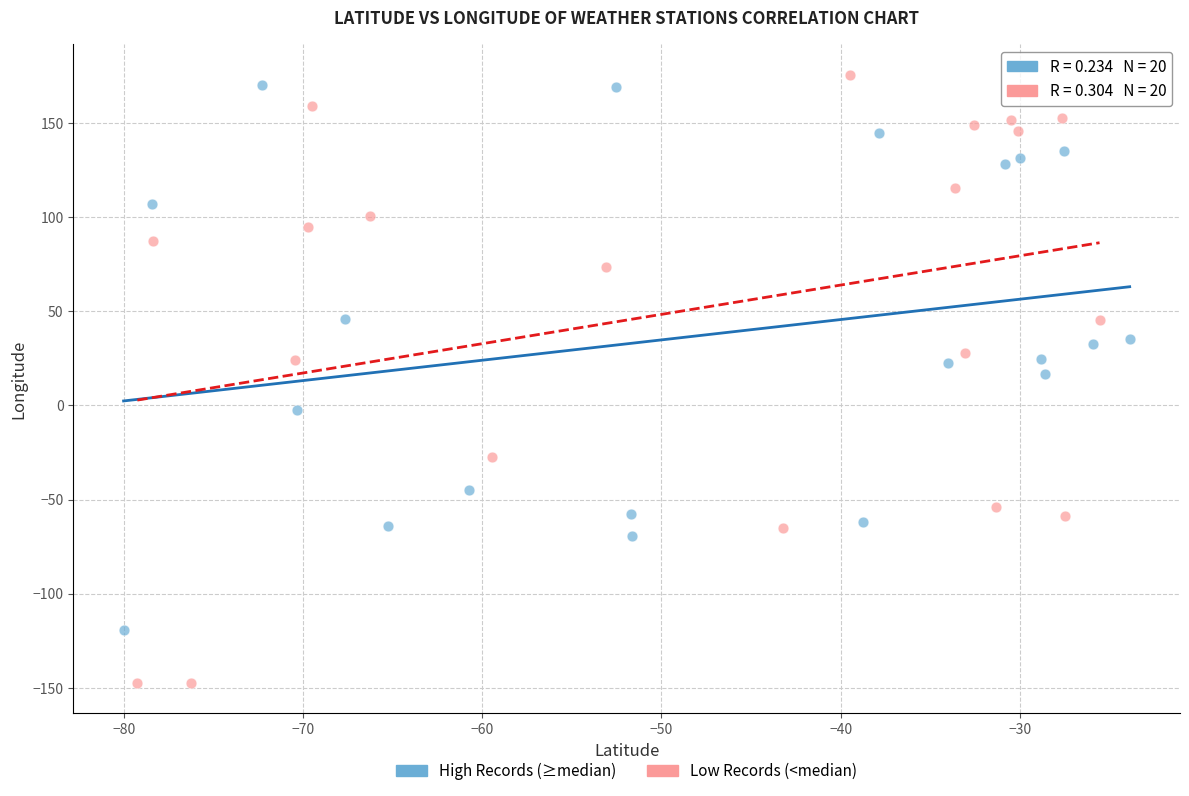

Which series reaches the minimum Y coordinate?

Low Records (<median)